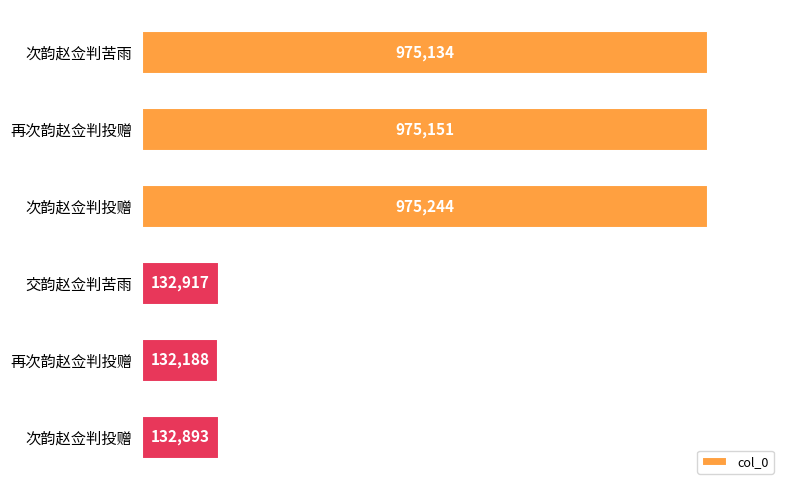

Are the bars horizontal?

Yes